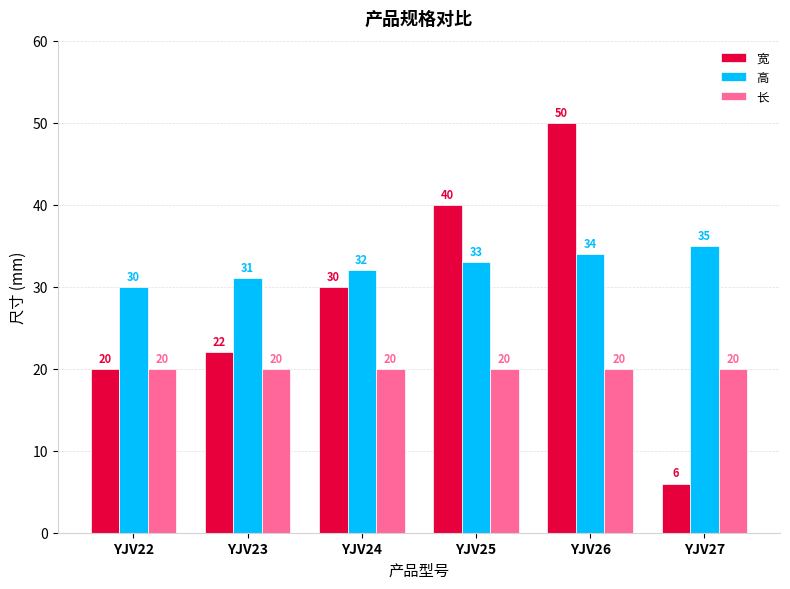

At which category does the chart reach its minimum across all series?

YJV27